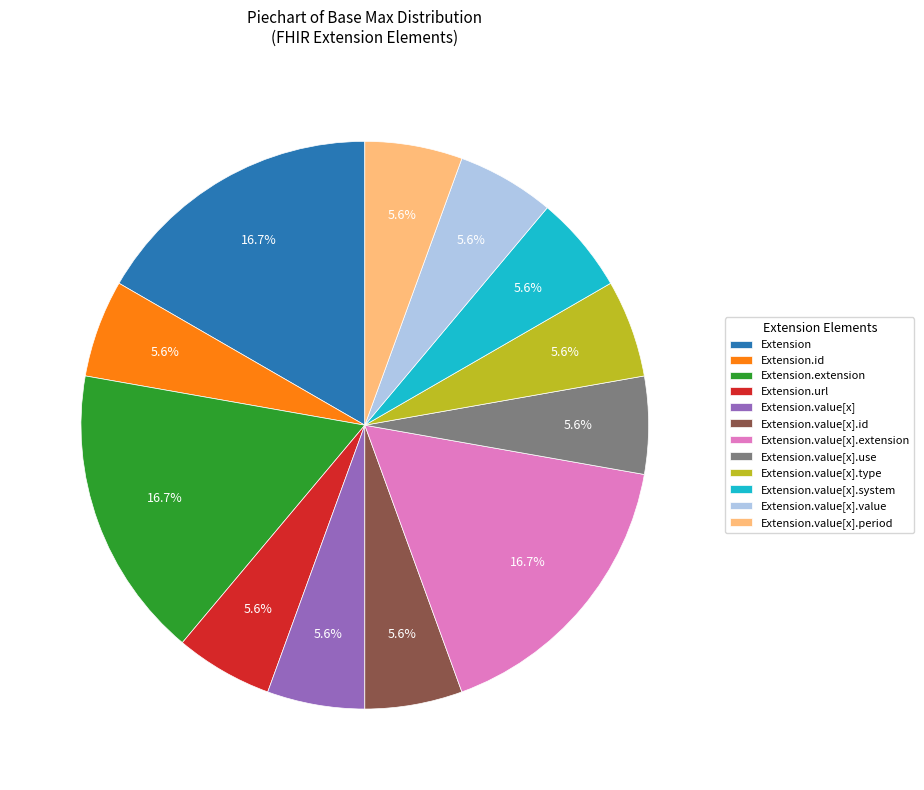

How many segments does this pie chart have?

12